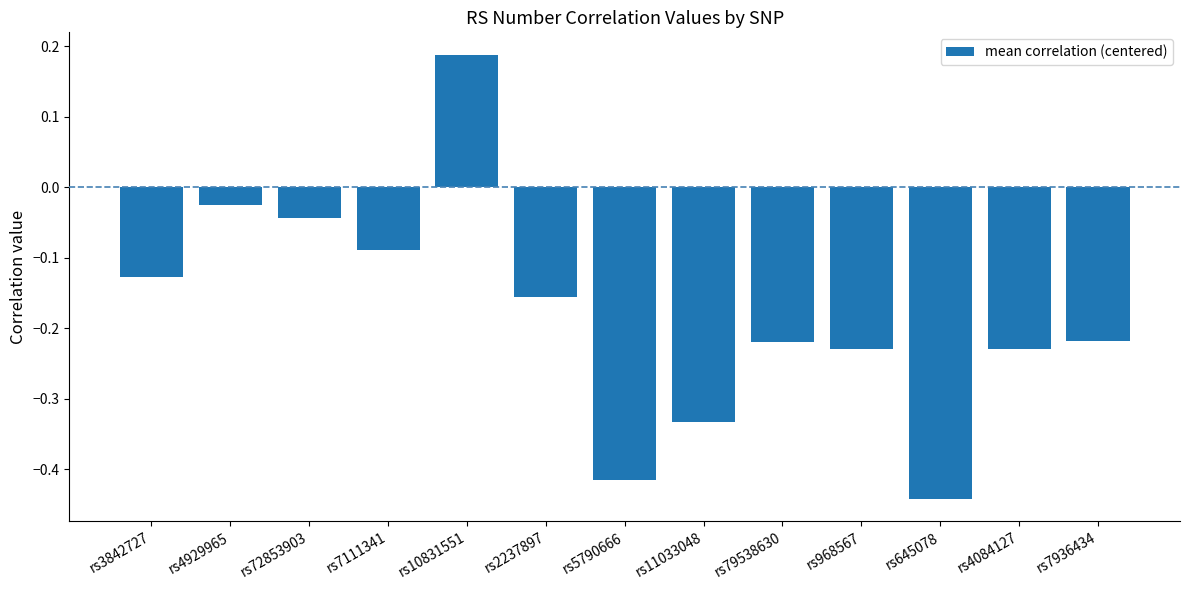

What is the label of the 1st bar from the right?

rs7936434